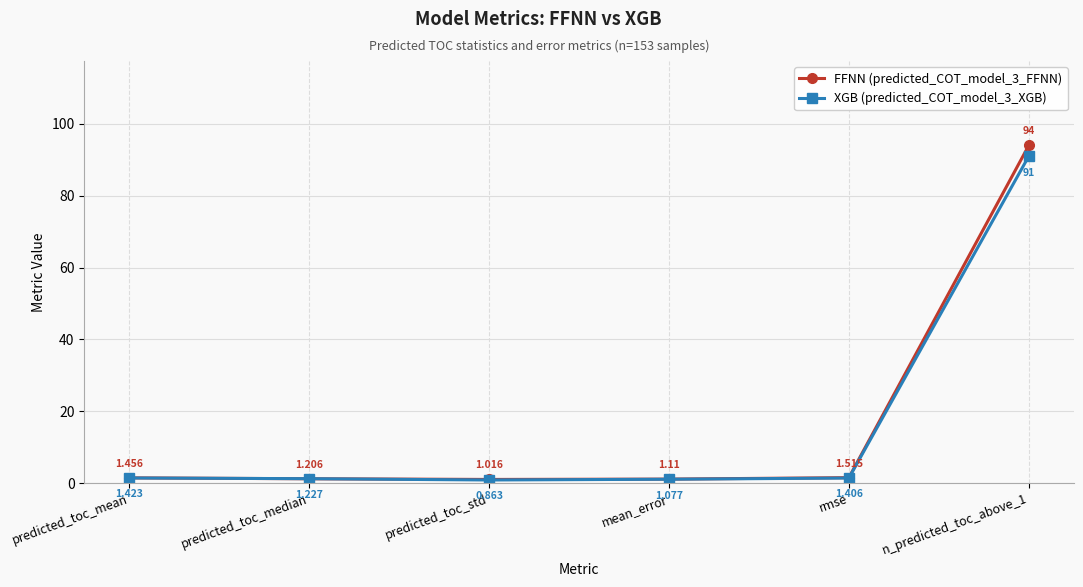

Which series ends up on top after the final intersection of FFNN (predicted_COT_model_3_FFNN) and XGB (predicted_COT_model_3_XGB)?

FFNN (predicted_COT_model_3_FFNN)